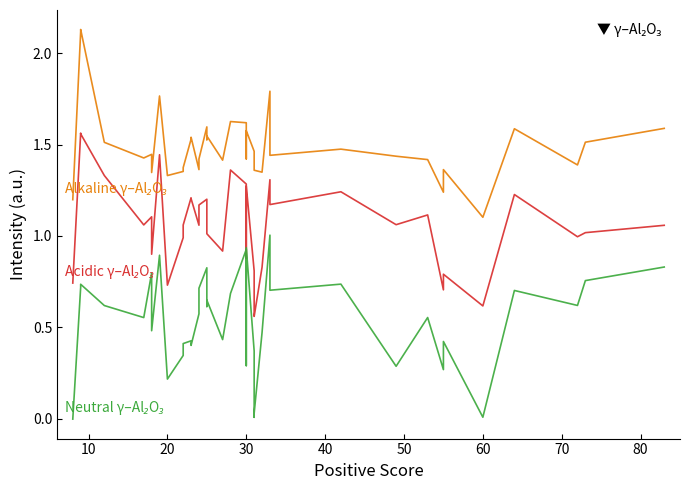

Rank the series by their maximum value, from lowest to highest.

Neutral γ–Al₂O₃, Acidic γ–Al₂O₃, Alkaline γ–Al₂O₃